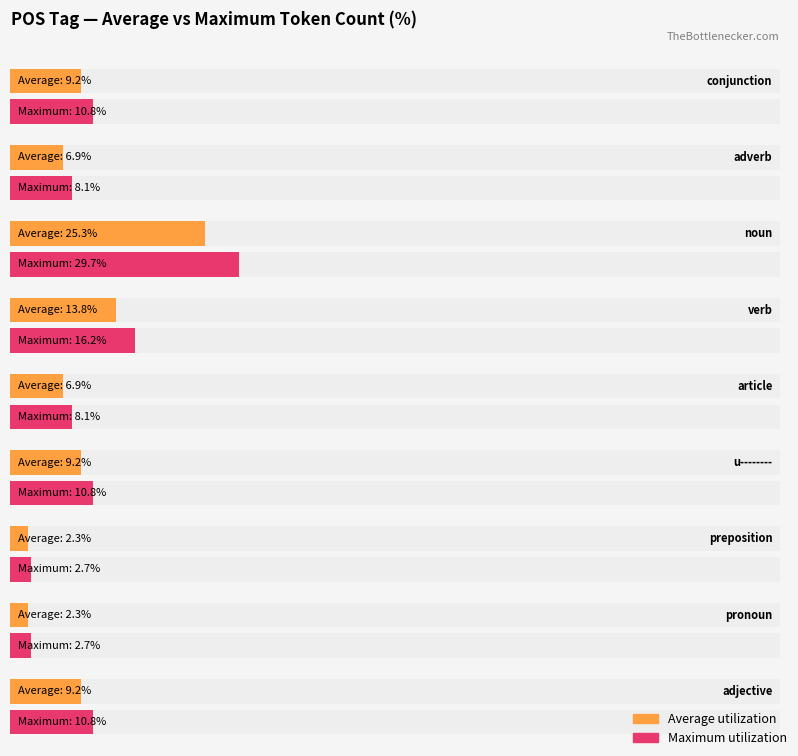

True or false: the data shows 11 at n--------.

False